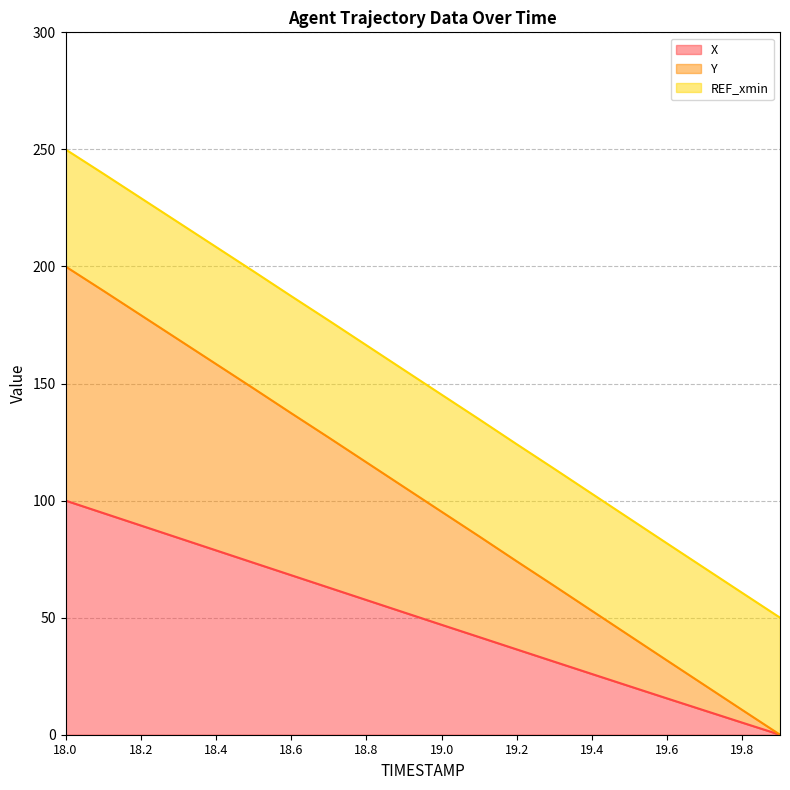

What is the total value across all series at 19.6?

81.7